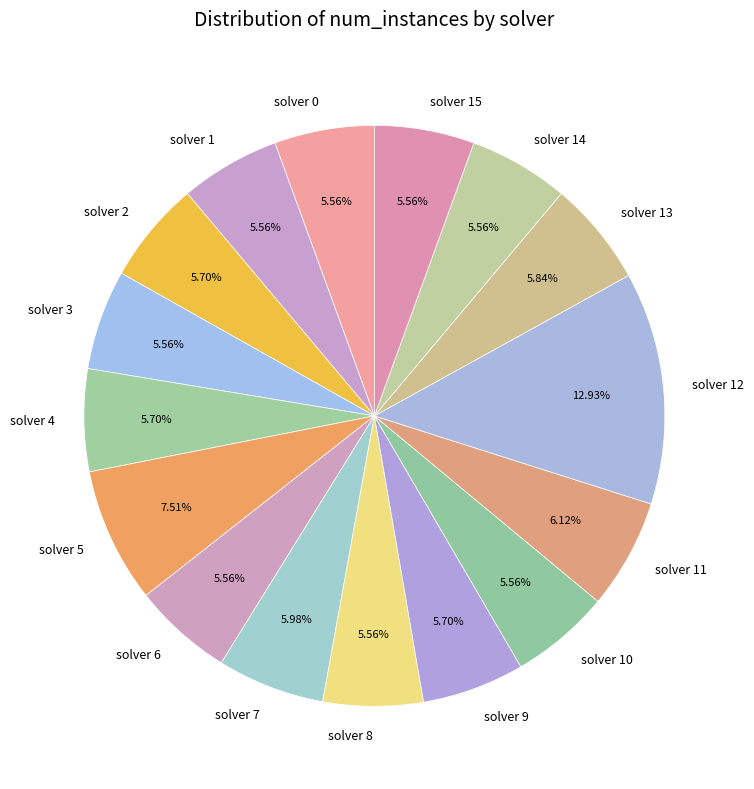

Is there a majority slice in this chart?

No